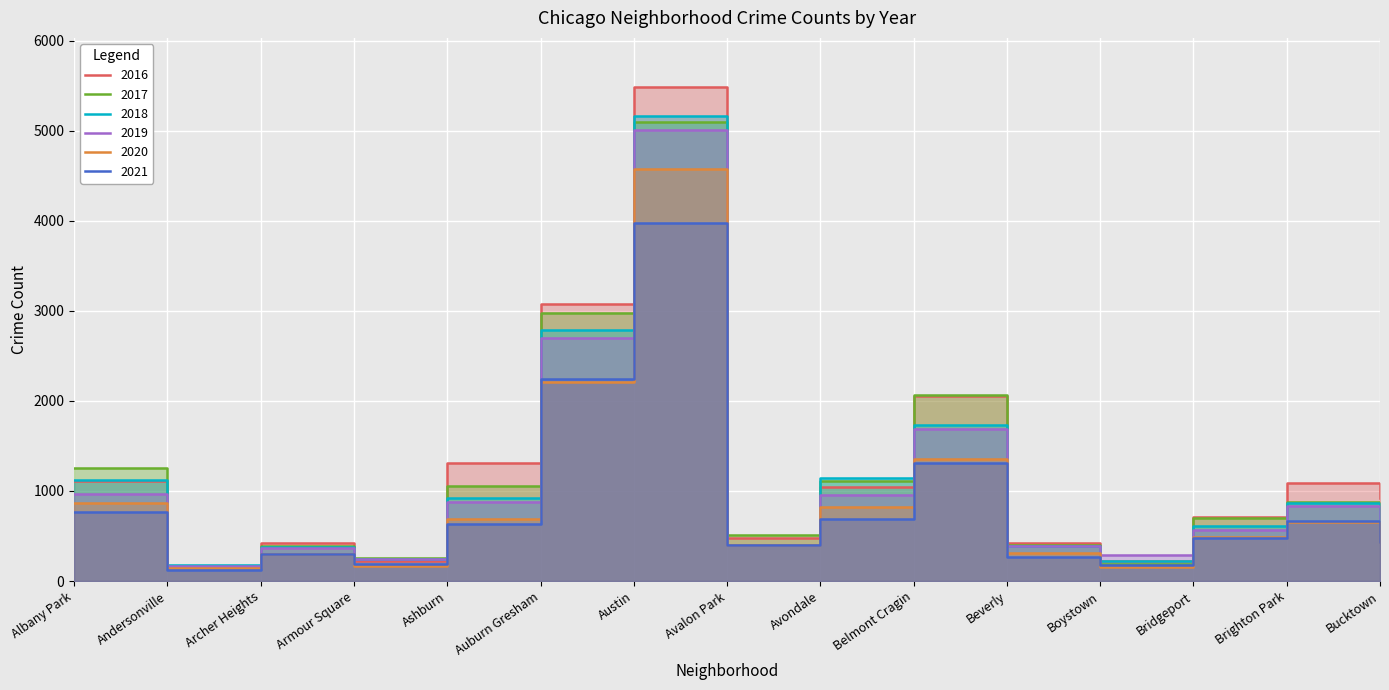

Does the chart display data point markers on the line(s)?

No